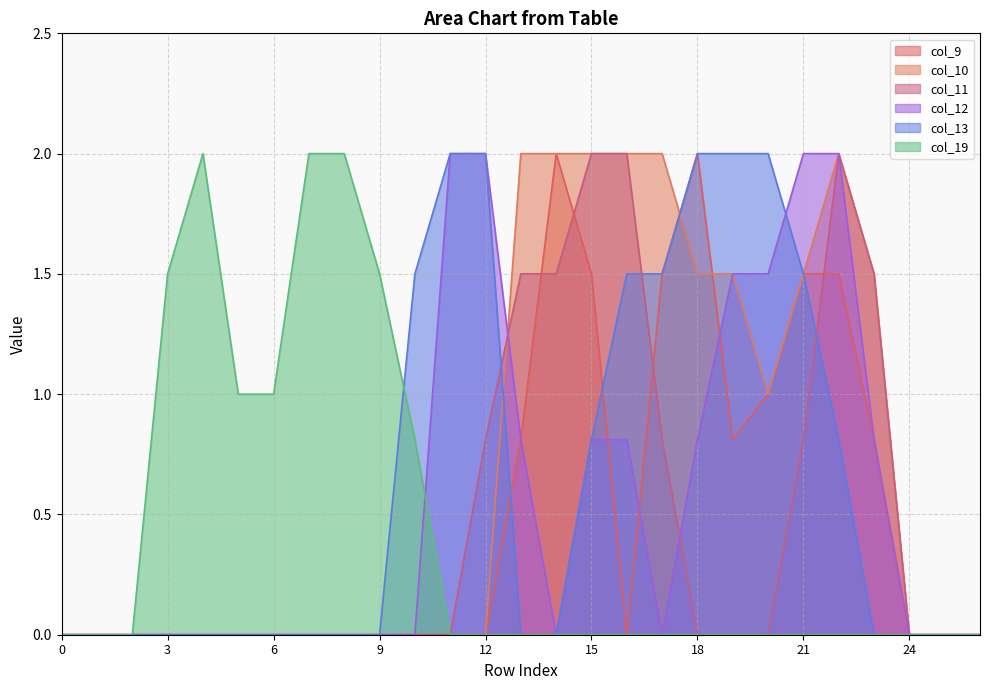

In col_12, how many points are lower than both neighbors (excluding endpoints)?

2